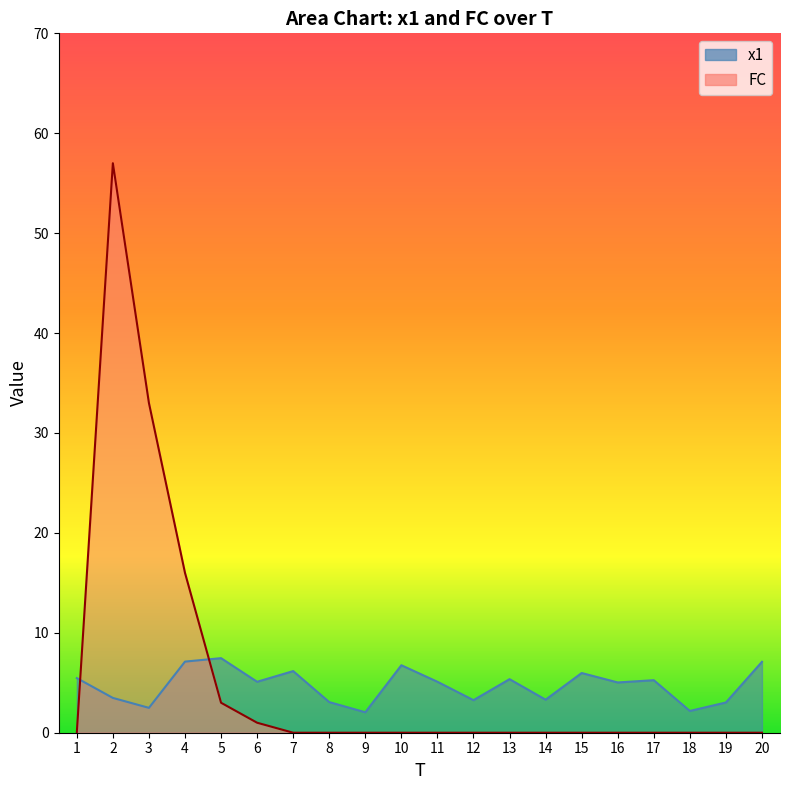

At how many categories does at least one series exceed 29?

2